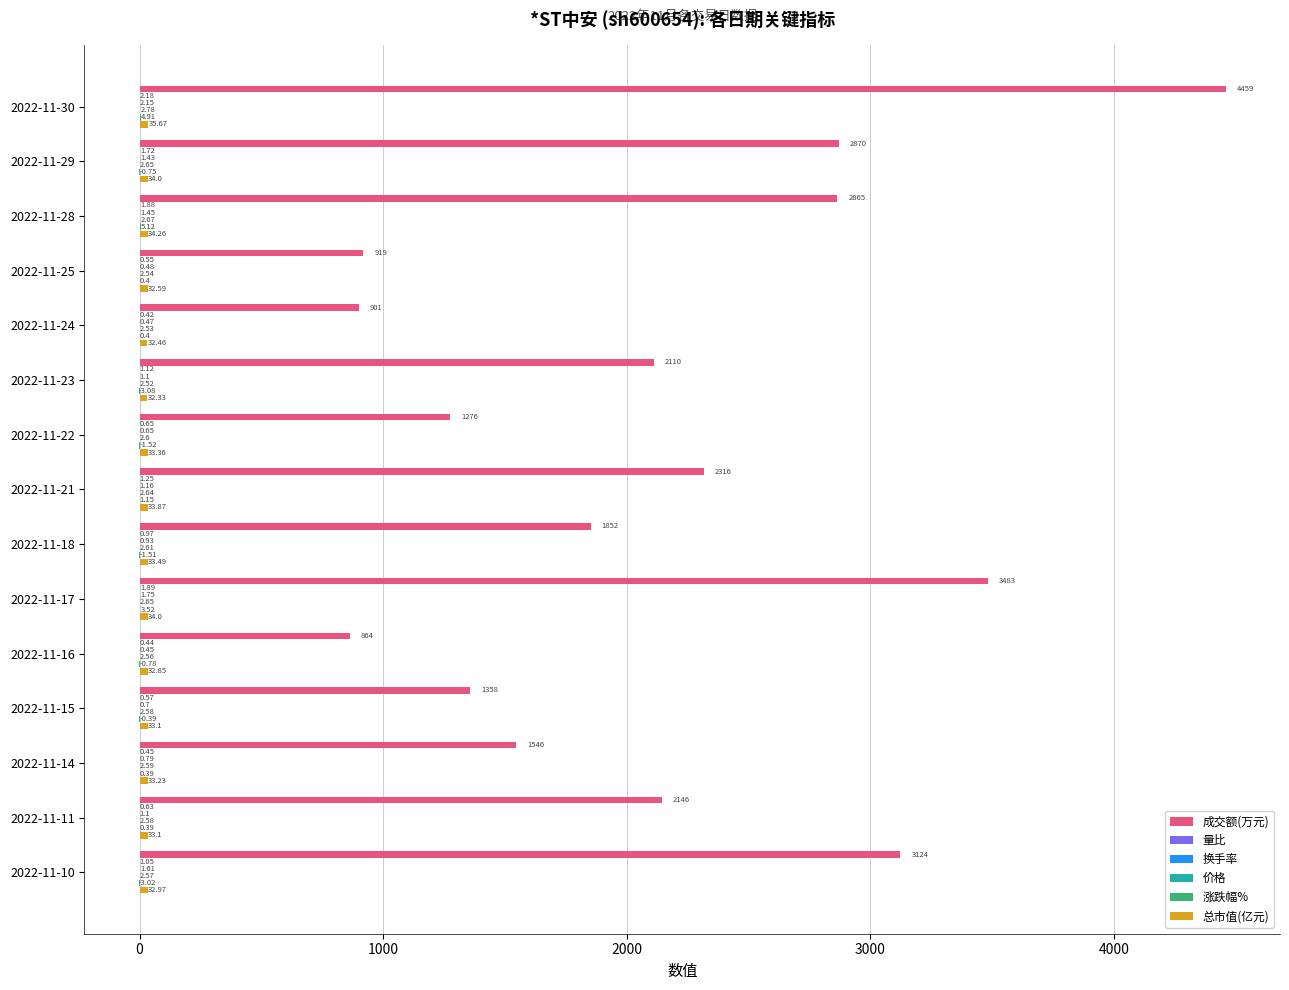

Which series changed the most between 2022-11-30 and 2022-11-29?

成交额(万元)